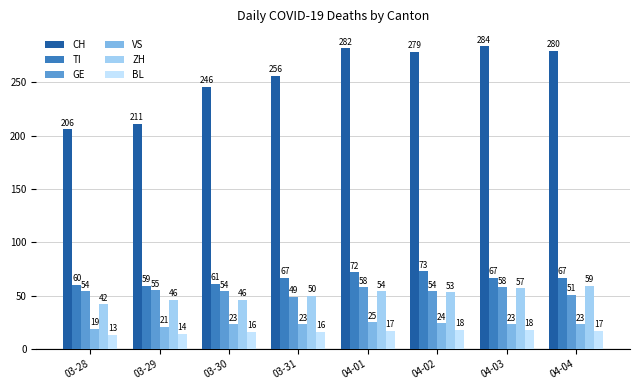

What is the sum of the ZH values at 04-01 and 03-31?

104